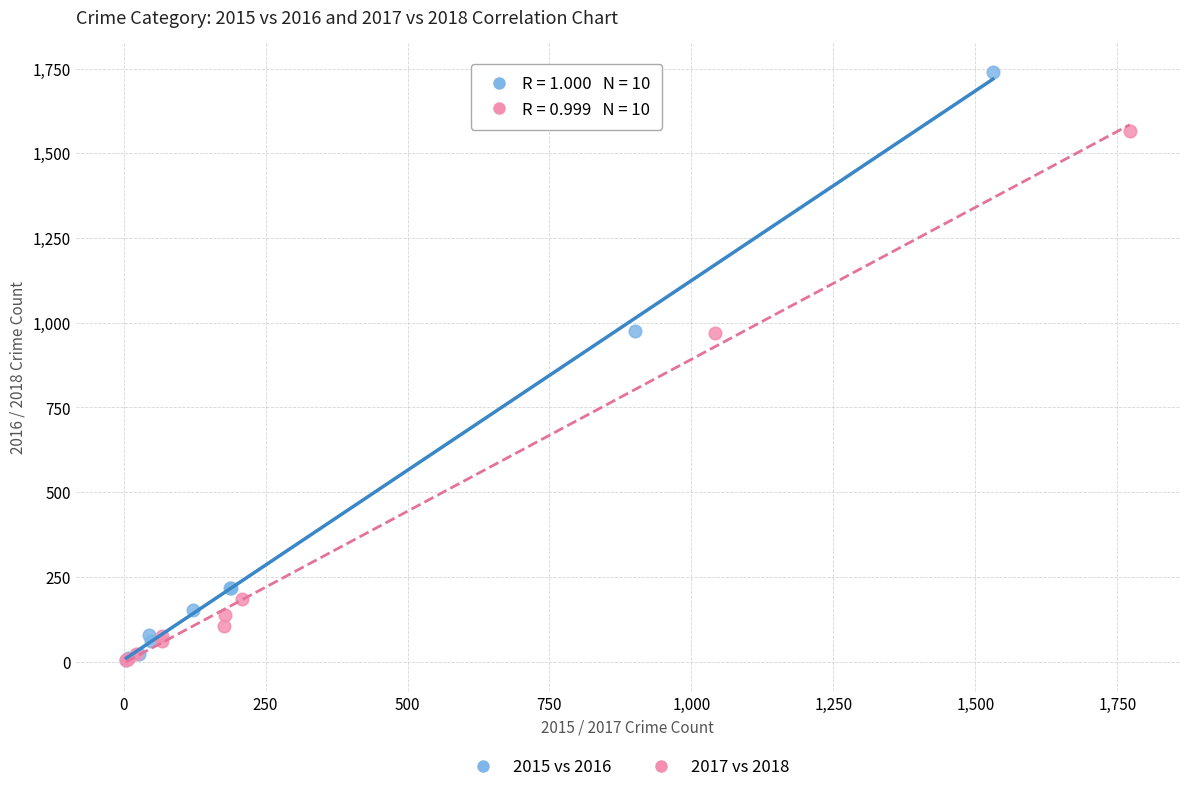

Which series has the largest Y range (max minus min)?

2015 vs 2016